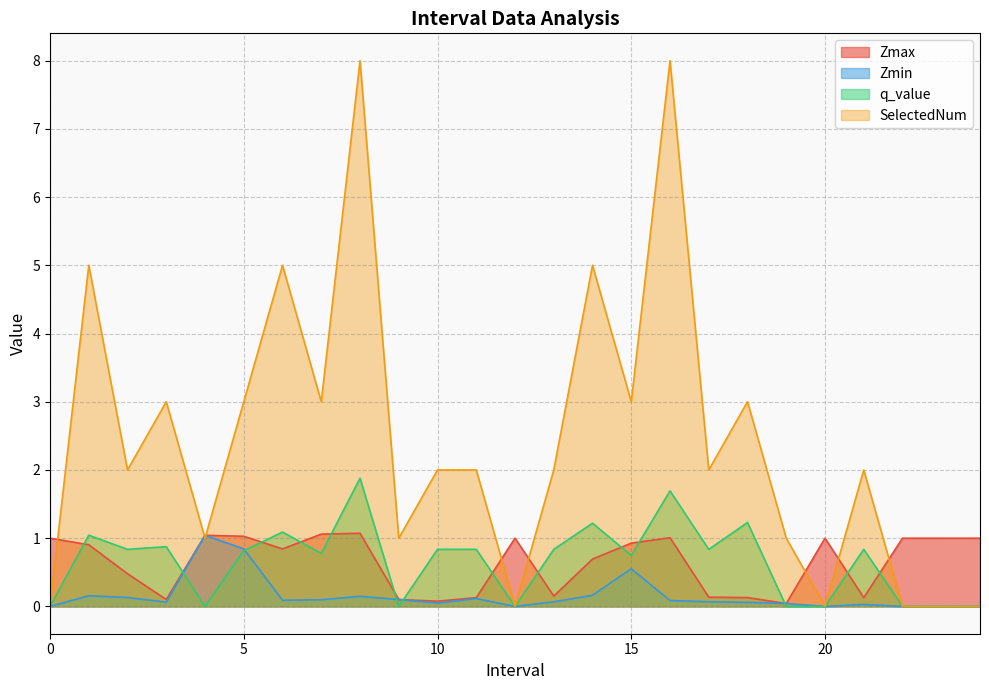

What is the maximum value for Zmax?

1.1